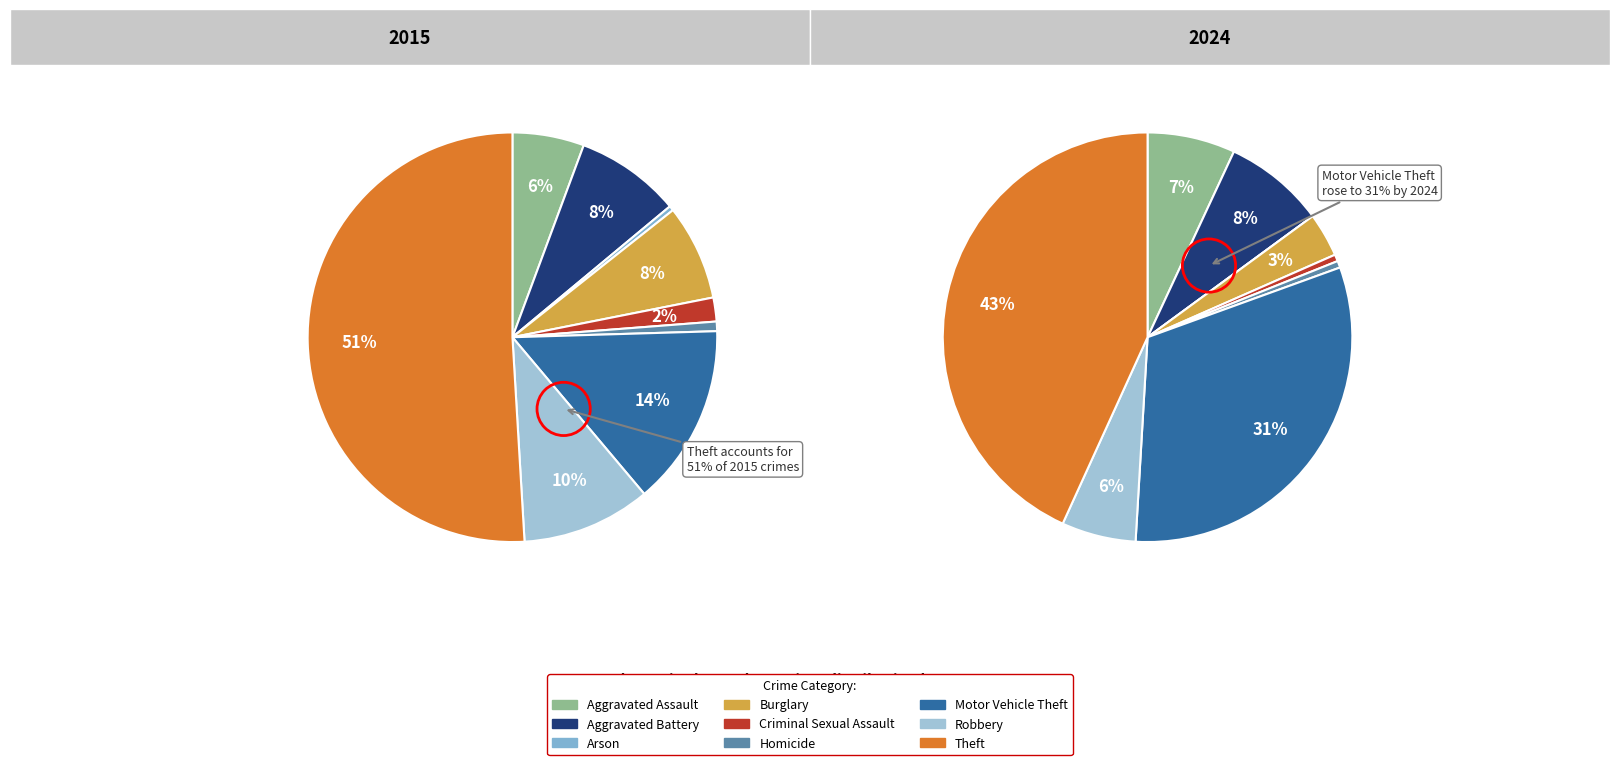

How many segments does this pie chart have?

9